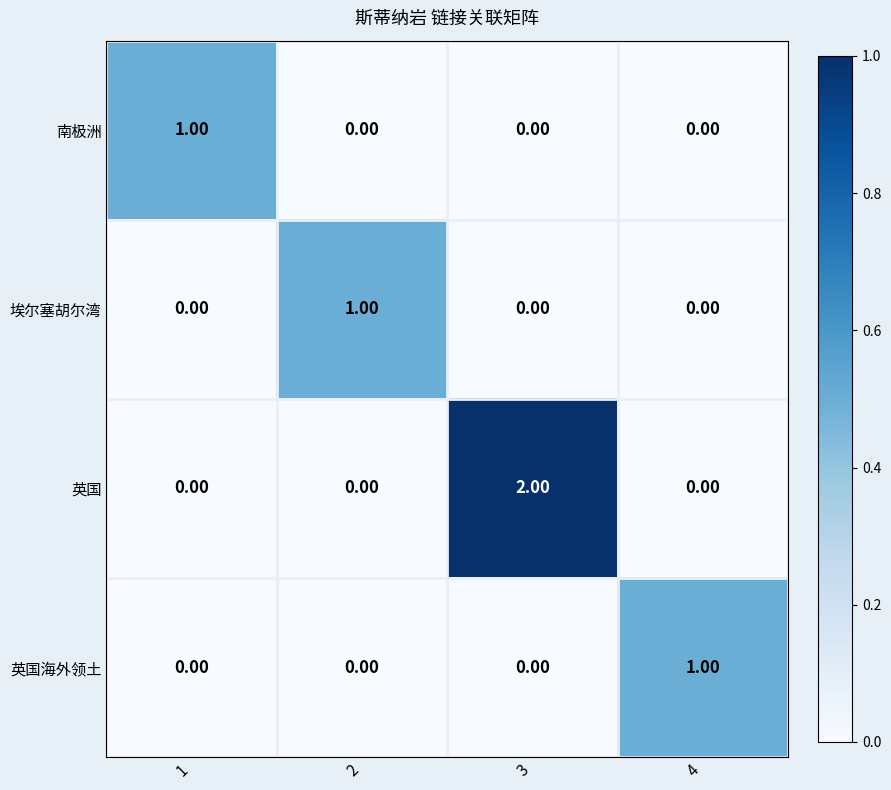

Which series has the largest range (max minus min)?

英国